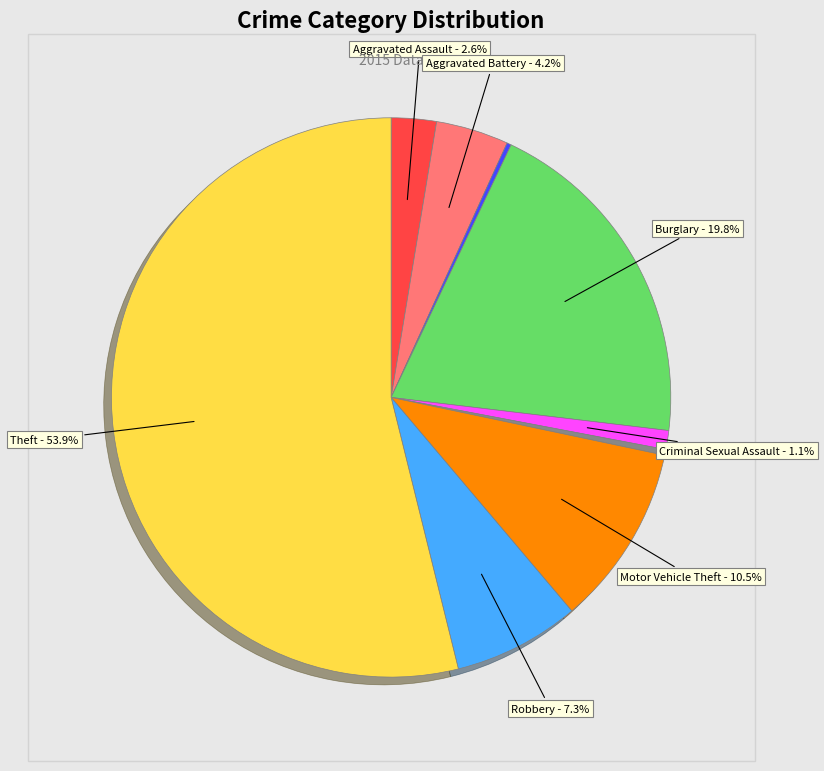

Is there a majority slice in this chart?

Yes